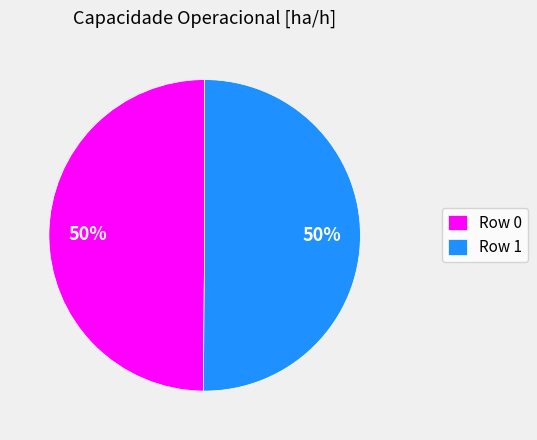

Do Row 1 and Row 0 together represent more than half of the pie?

Yes